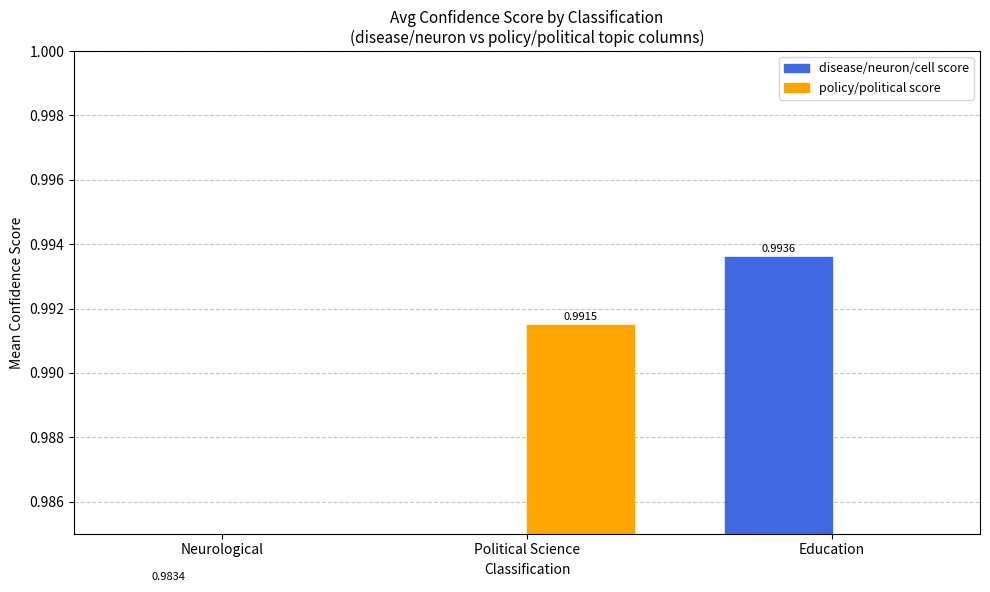

Which label corresponds to the largest value in the chart?

Education